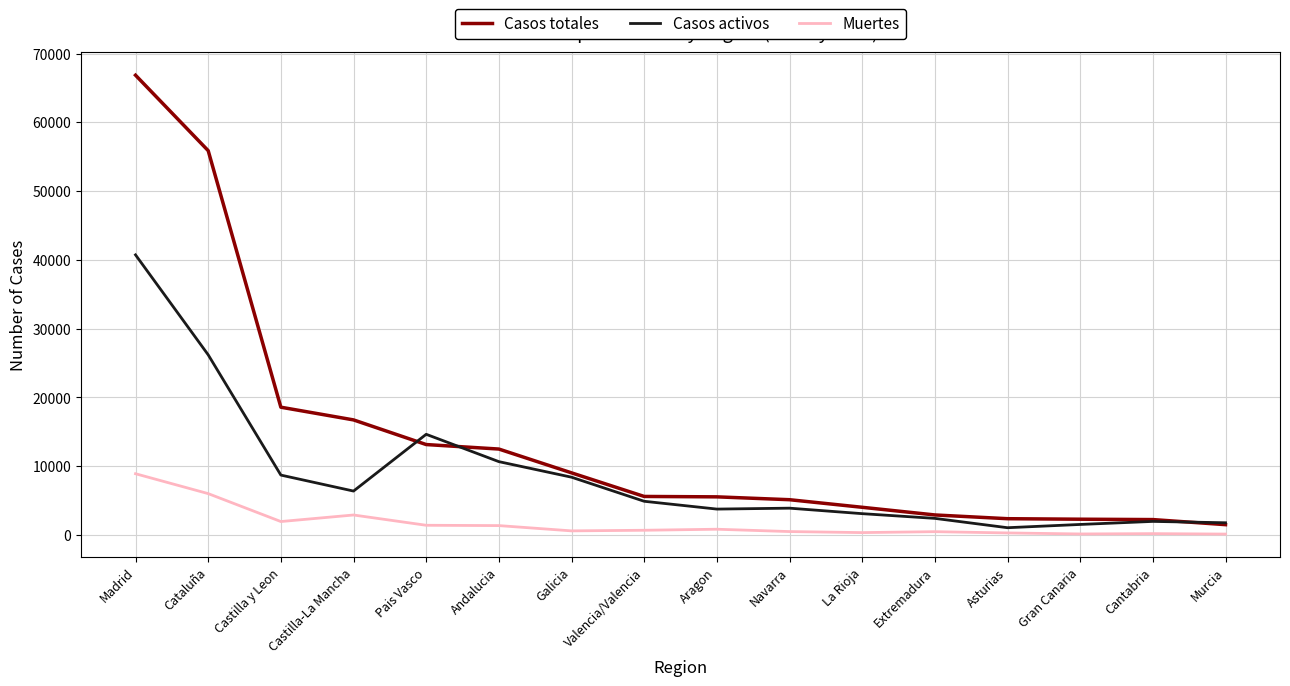

The value of Muertes at Cataluña is 6021. True or false?

True